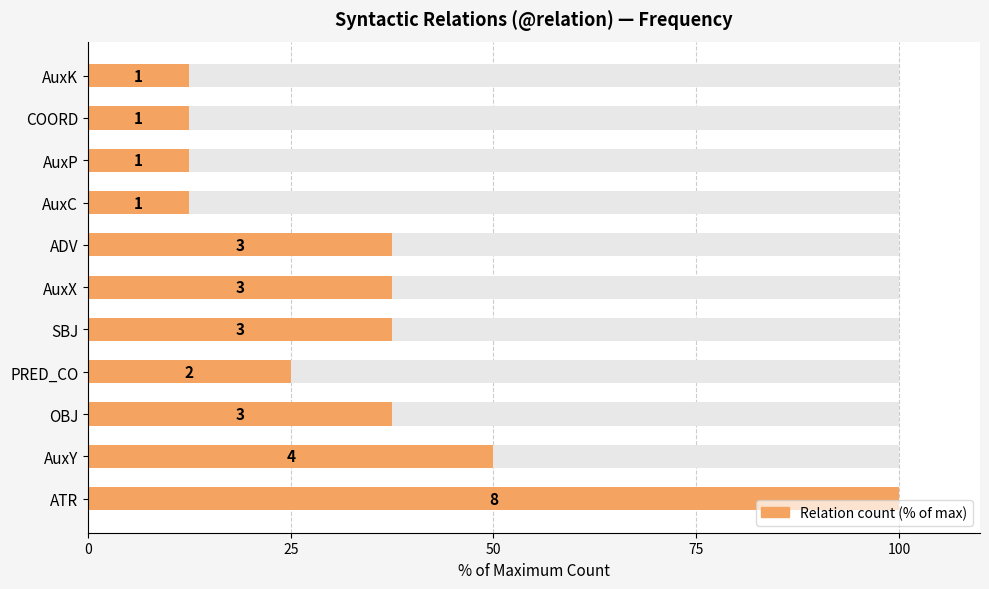

What is the difference between the second highest and minimum values?

37.5